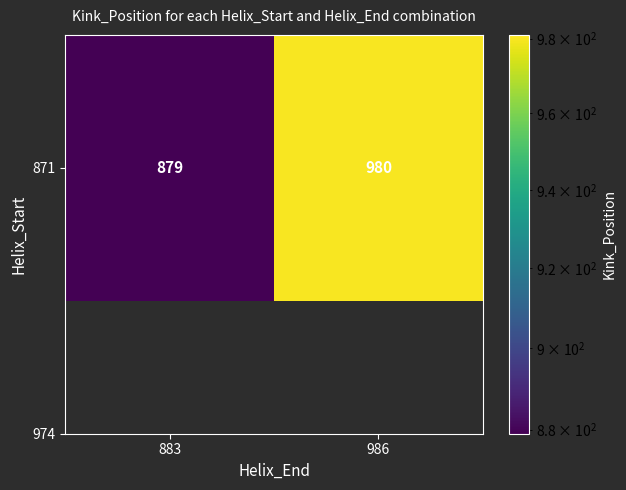

What is the change in value from 883 to 986?

+101